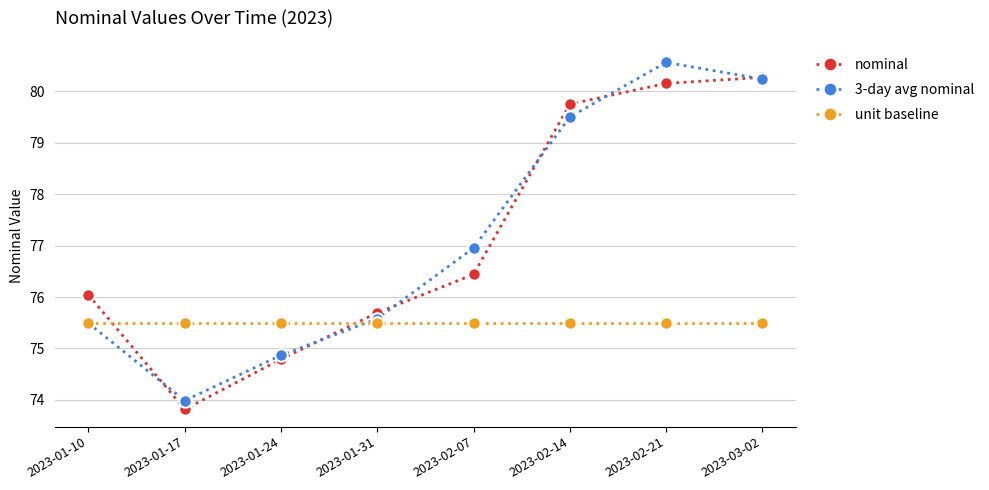

What is the spread (max minus min) of values at 2023-02-21?

5.1